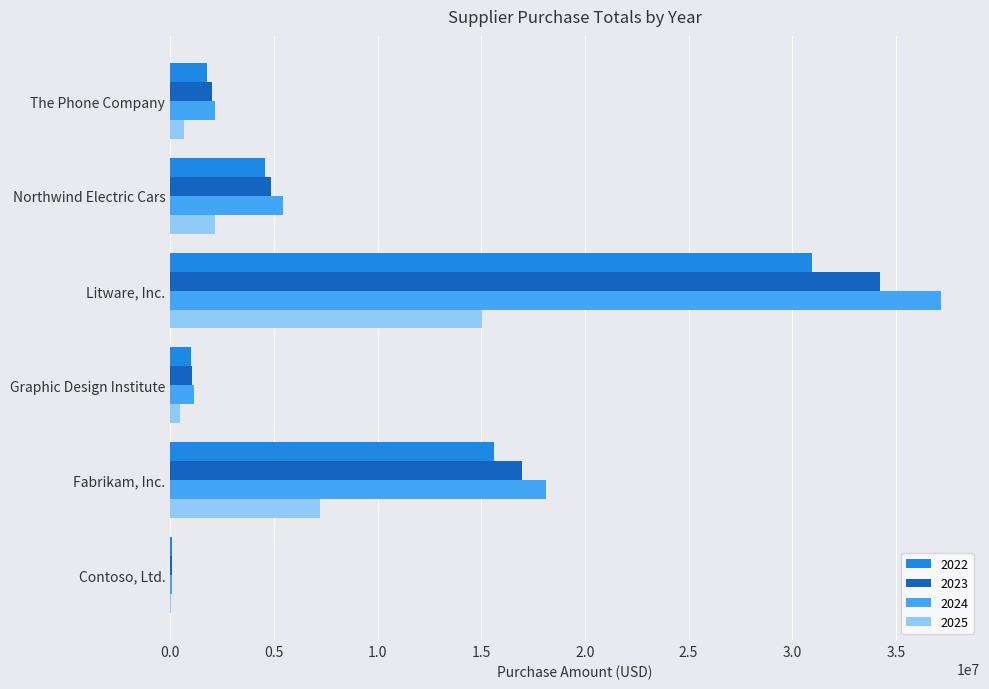

What is the greatest value displayed?

37199111.5